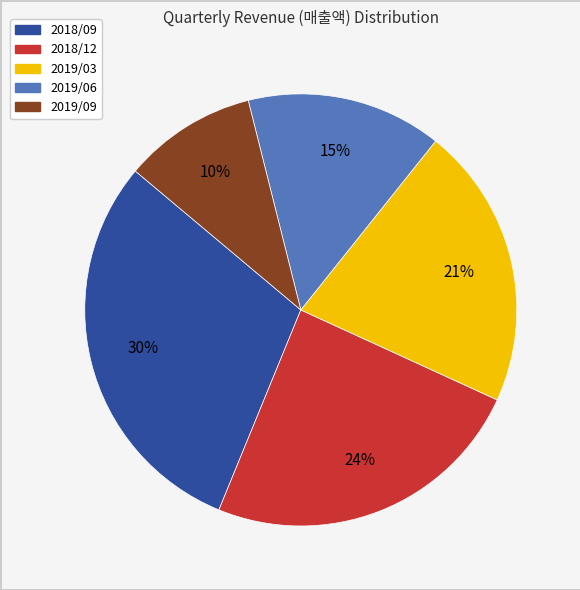

Is it true that 2019/06 is 15% of the pie?

True